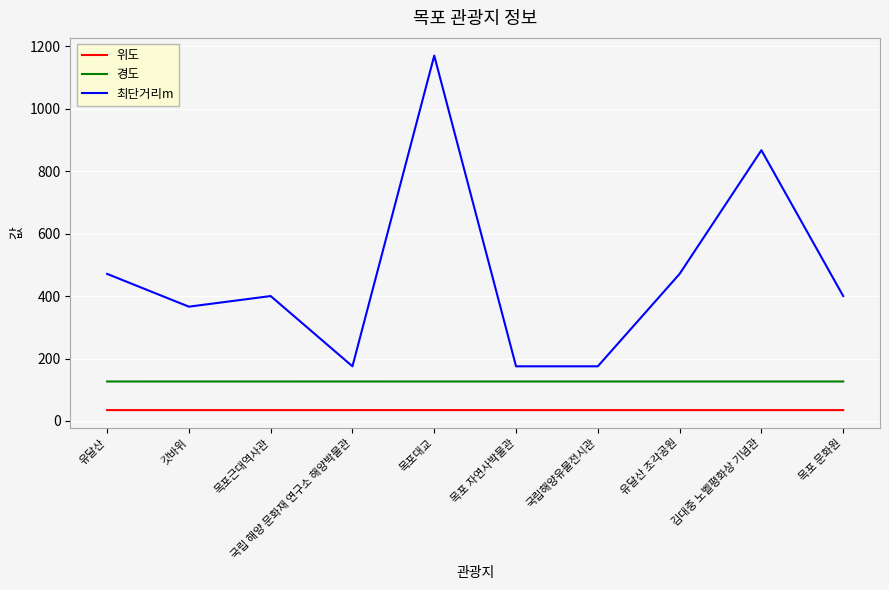

True or false: 경도 and 위도 intersect in this chart.

False